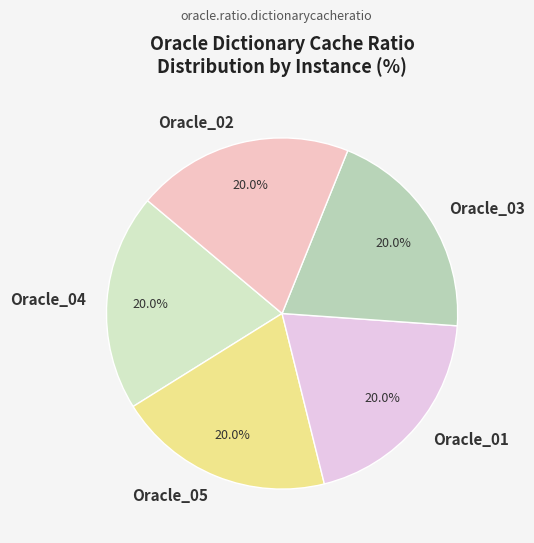

True or false: Oracle_02 accounts for 6% of the total.

False